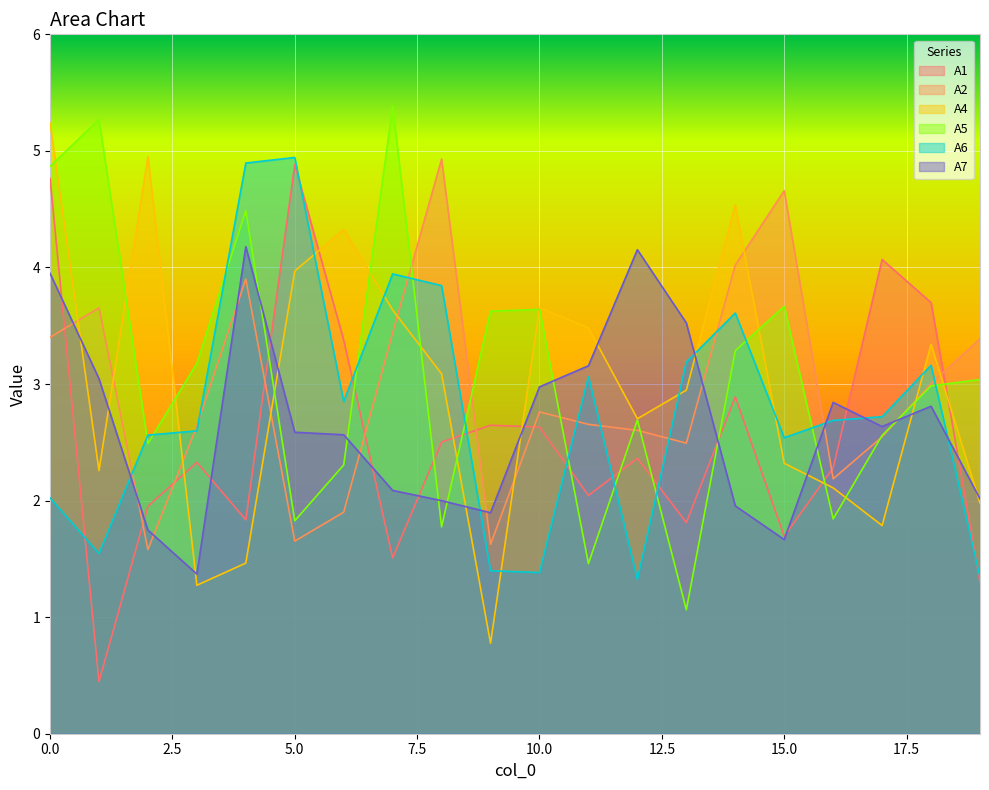

Which series has the largest range (max minus min)?

A4